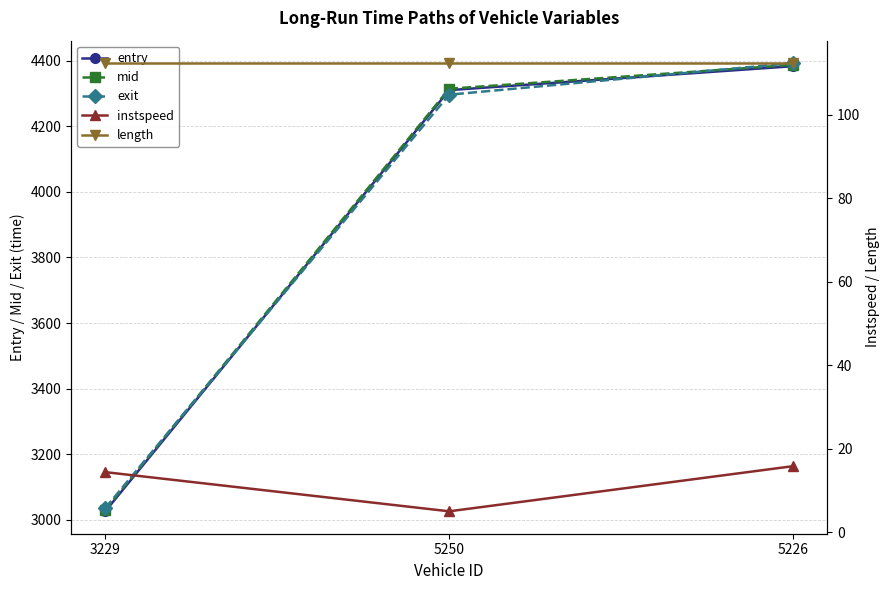

Rank the categories by instspeed value from lowest to highest.

5250, 3229, 5226